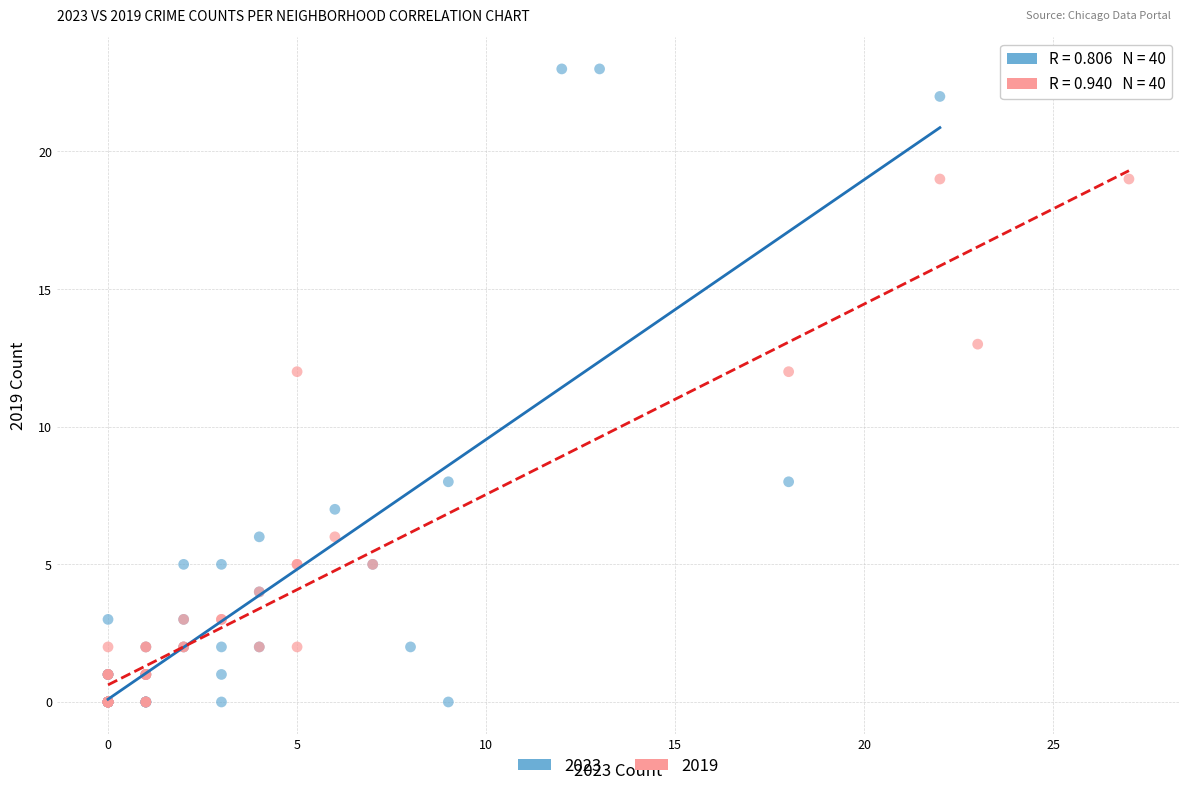

Which series contains the highest Y value?

2023